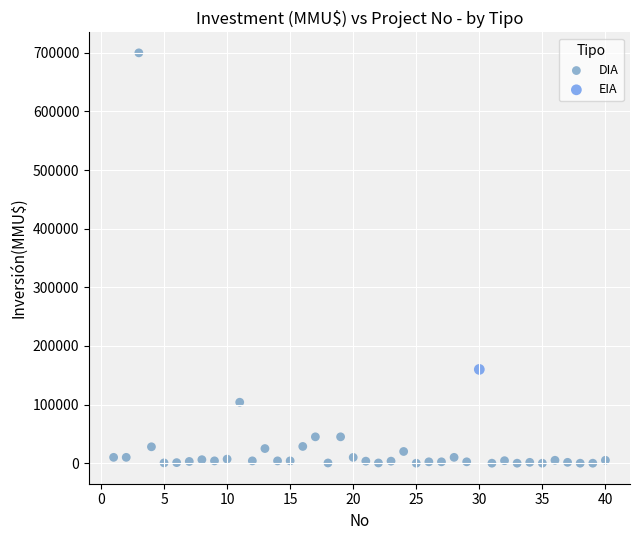

What are all the series names shown in the legend?

DIA, EIA